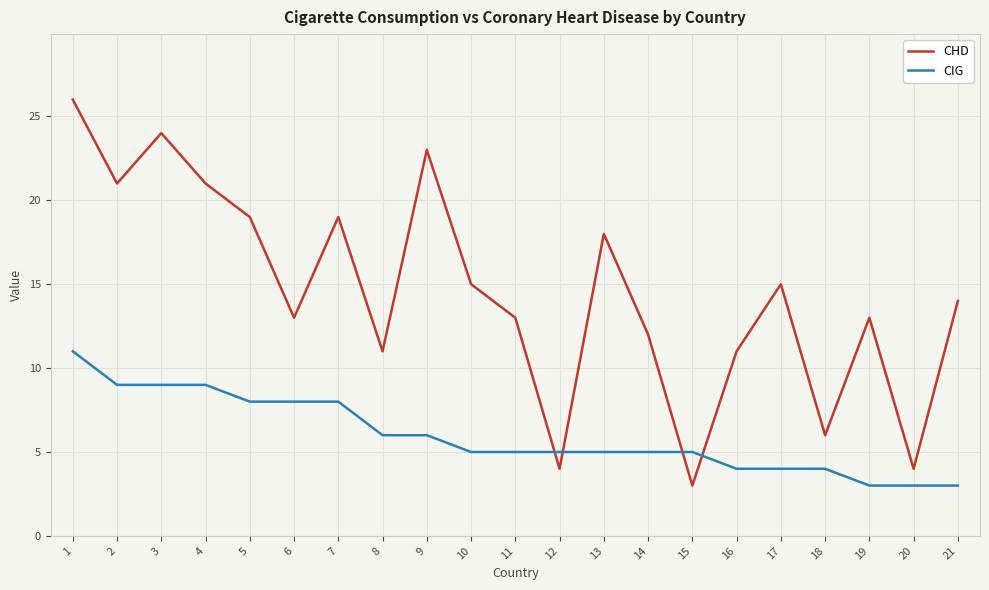

Reading left to right, transcribe all the data shown in this chart.

CHD: 26	21	24	21	19	13	19	11	23	15	13	4	18	12	3	11	15	6	13	4	14
CIG: 11	9	9	9	8	8	8	6	6	5	5	5	5	5	5	4	4	4	3	3	3